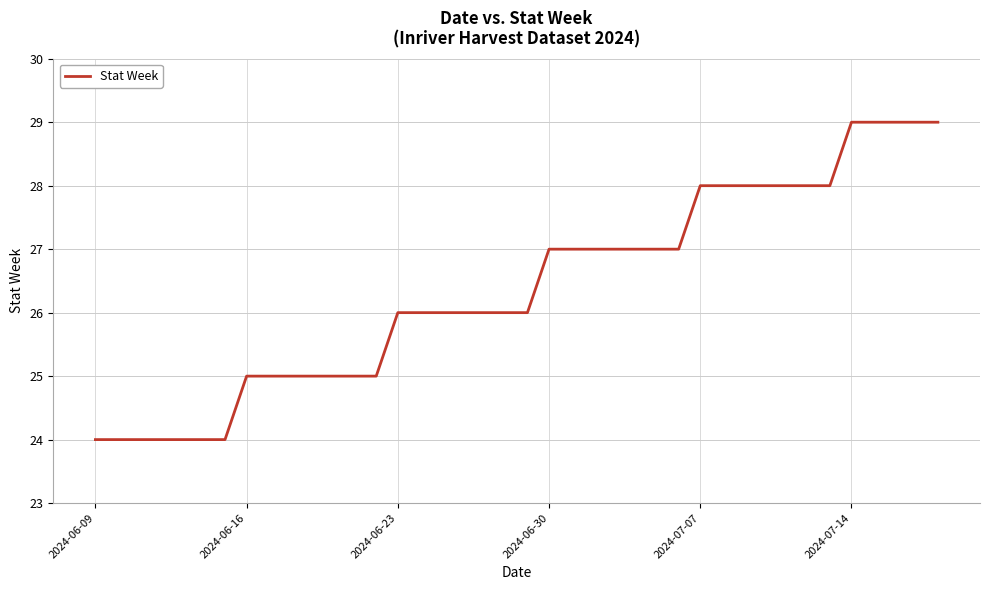

What is the difference between the maximum and minimum values?

5